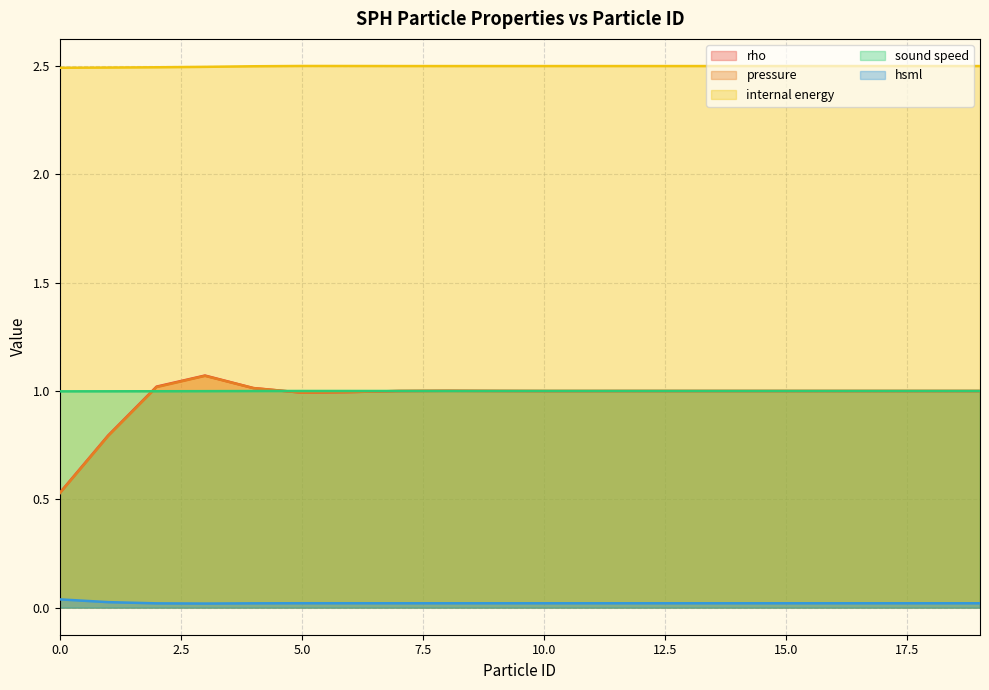

Is the value of pressure at 2 greater than the value of rho at 13?

Yes